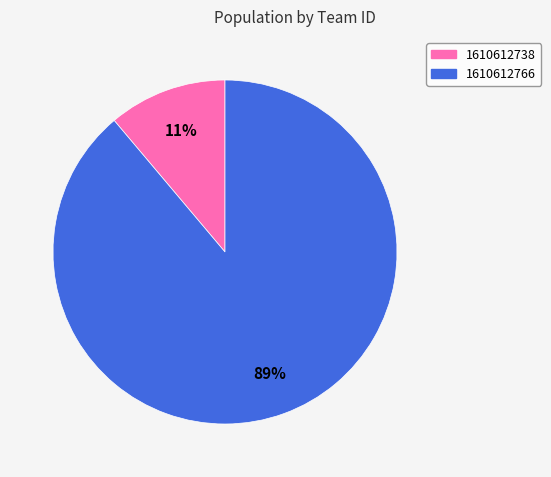

Which category has the smallest portion of the pie?

1610612738